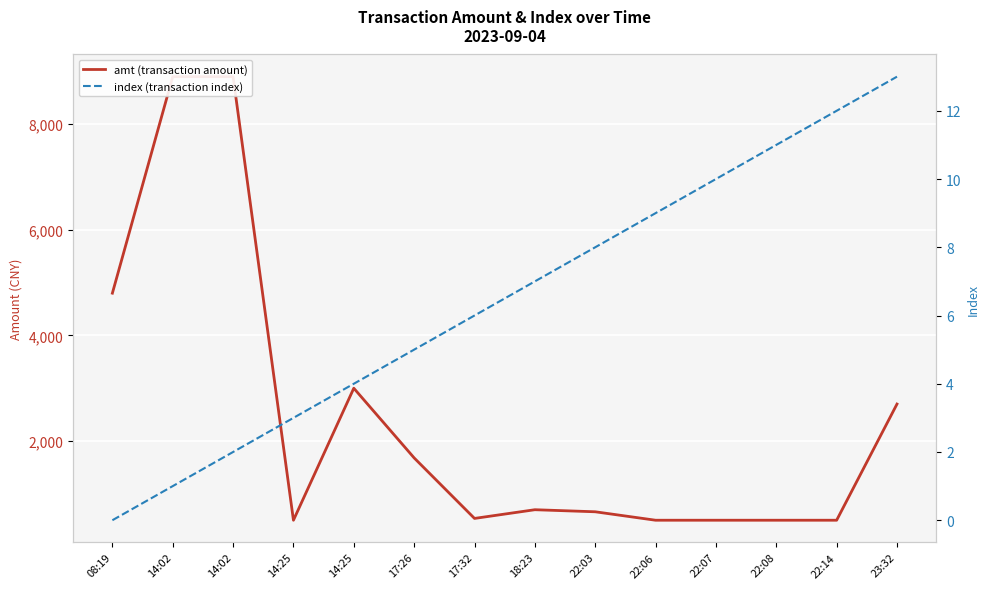

Which series has the widest spread of values?

amt (transaction amount)